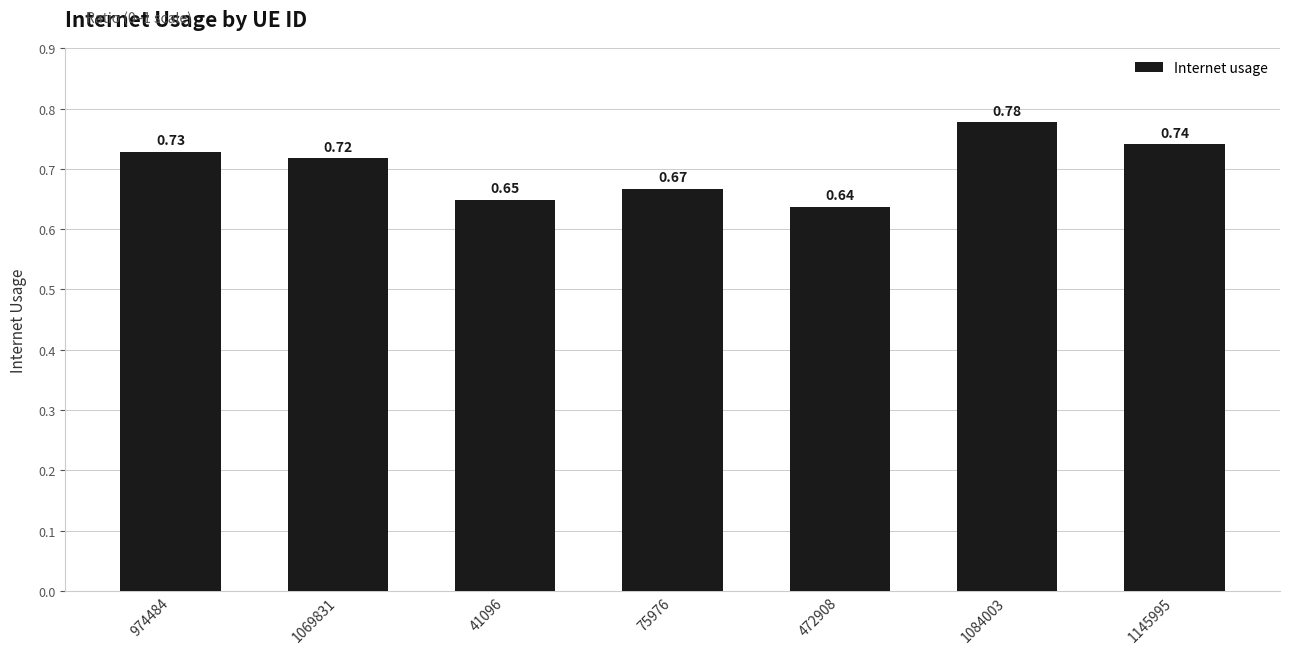

What is the sum of the values at 41096 and 472908?

1.3